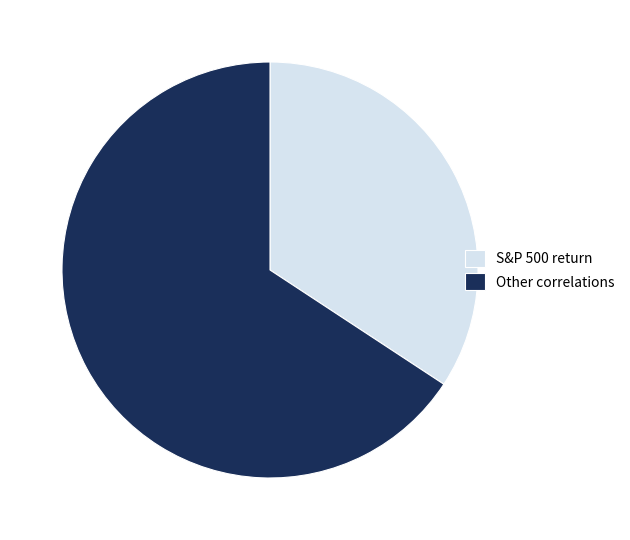

Which slice is the smallest?

S&P 500 return